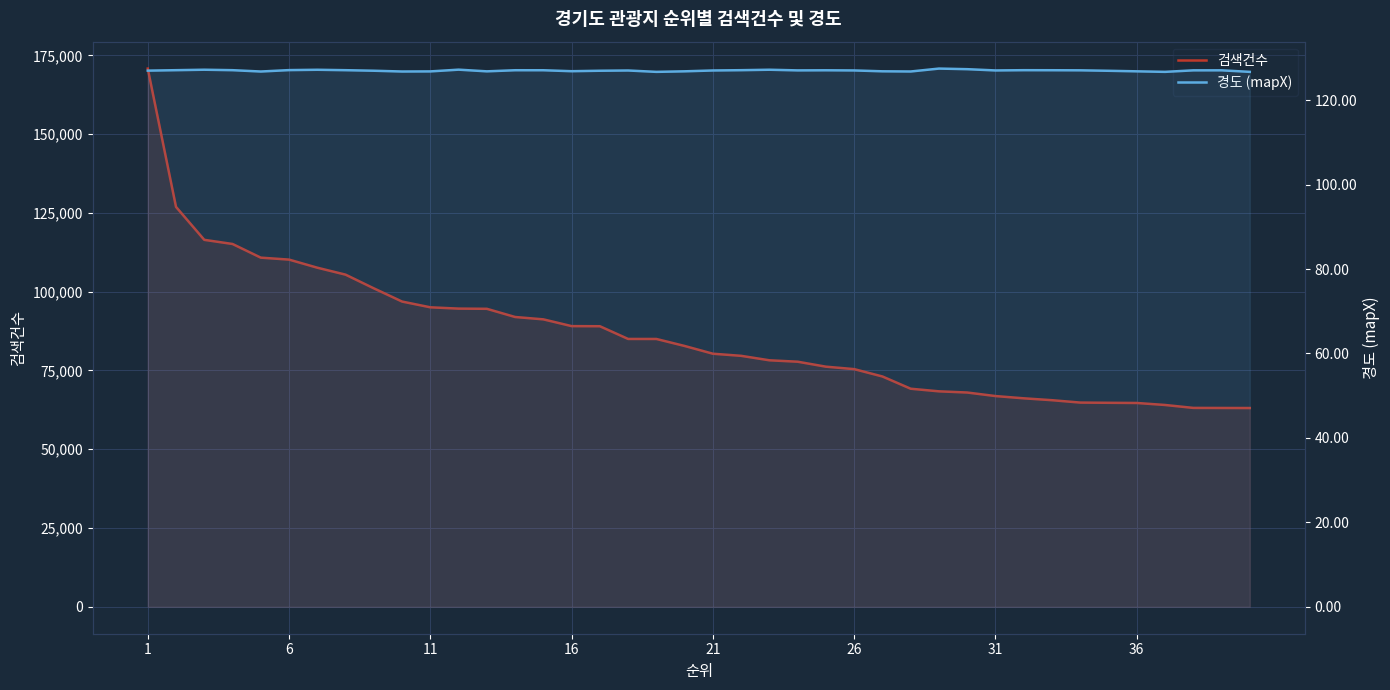

Rank the series by their maximum value, from lowest to highest.

경도 (mapX), 검색건수